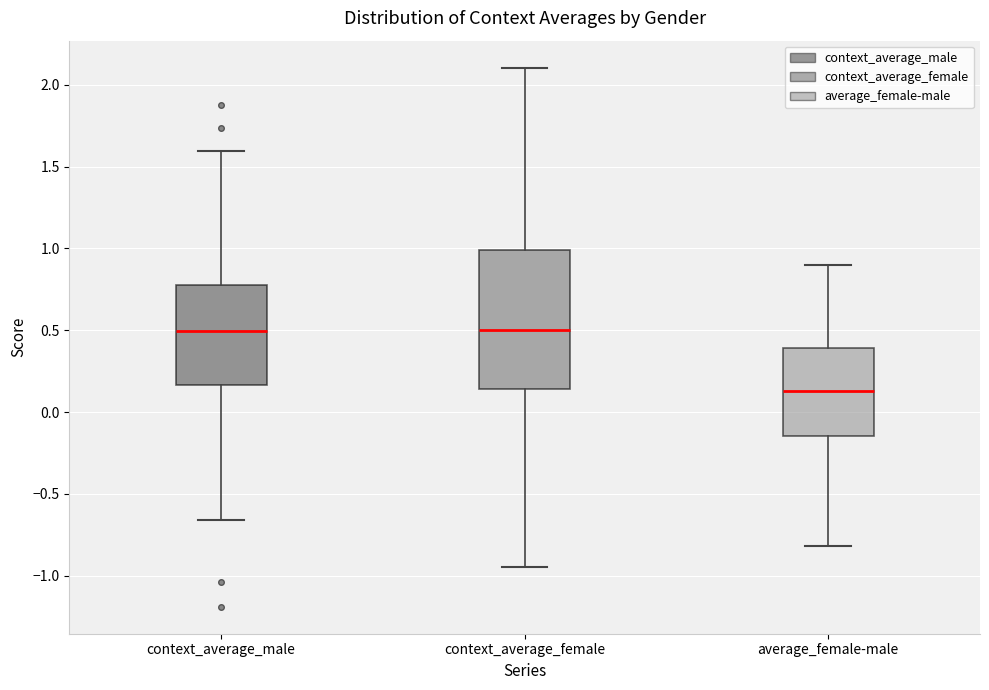

Reading left to right, read every box against the y-axis: the position of its median line, the range the box covers, and the ends of its whiskers. The values are not printed on the chart, so give them approximately, as read against the axis.

context_average_male: median 0.50, box 0.15 to 0.80, whiskers -0.65 to 1.60
context_average_female: median 0.50, box 0.15 to 1.00, whiskers -0.95 to 2.10
average_female-male: median 0.15, box -0.15 to 0.40, whiskers -0.80 to 0.90